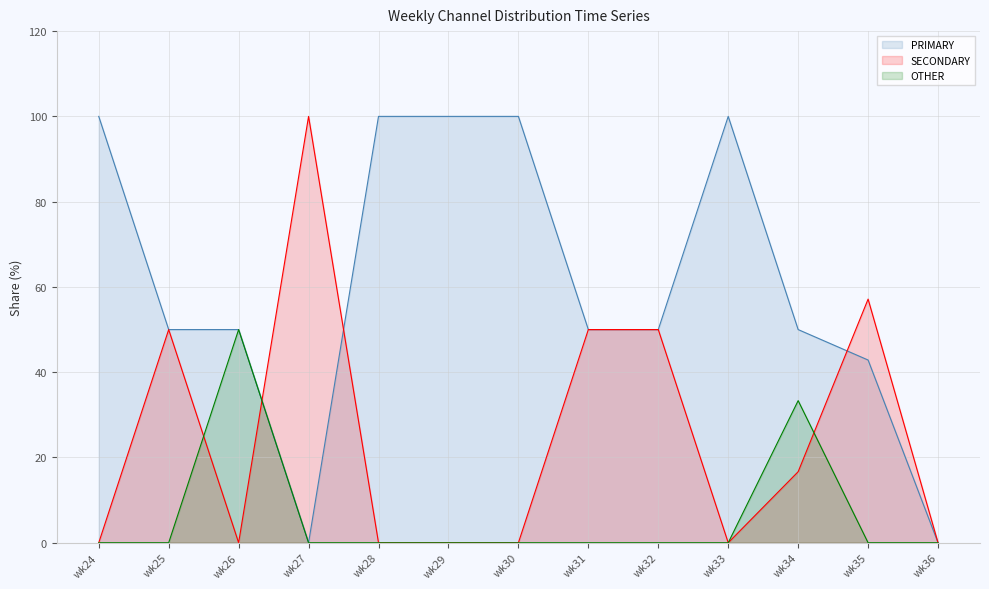

How many positive values does the OTHER series have?

2